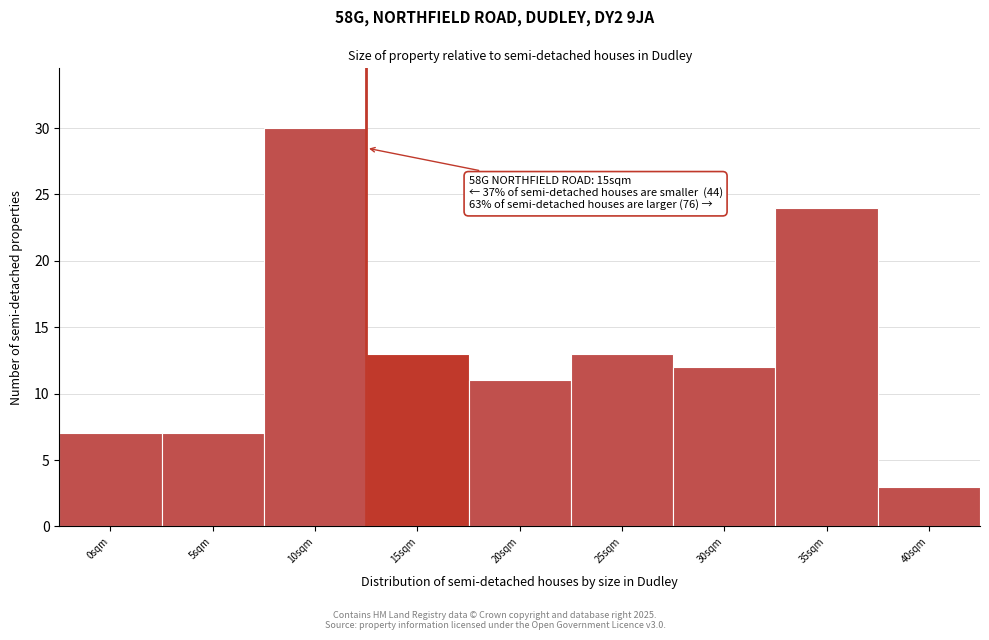

Reading left to right, transcribe all the data shown in this chart.

7	7	30	13	11	13	12	24	3